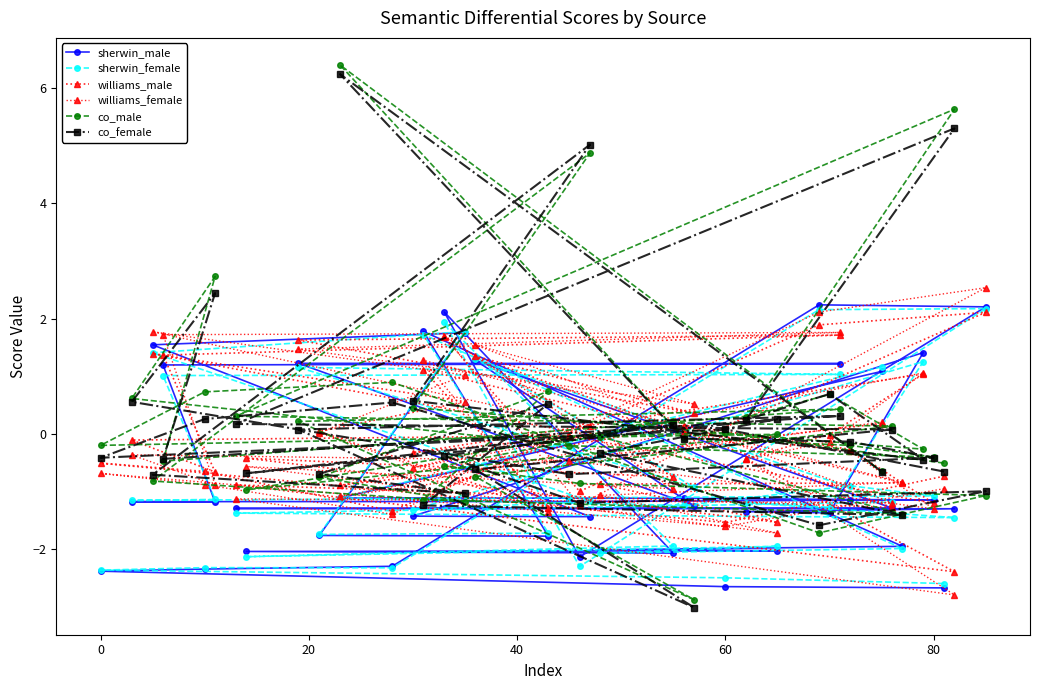

The value of co_male at 20 is 0.8. True or false?

False